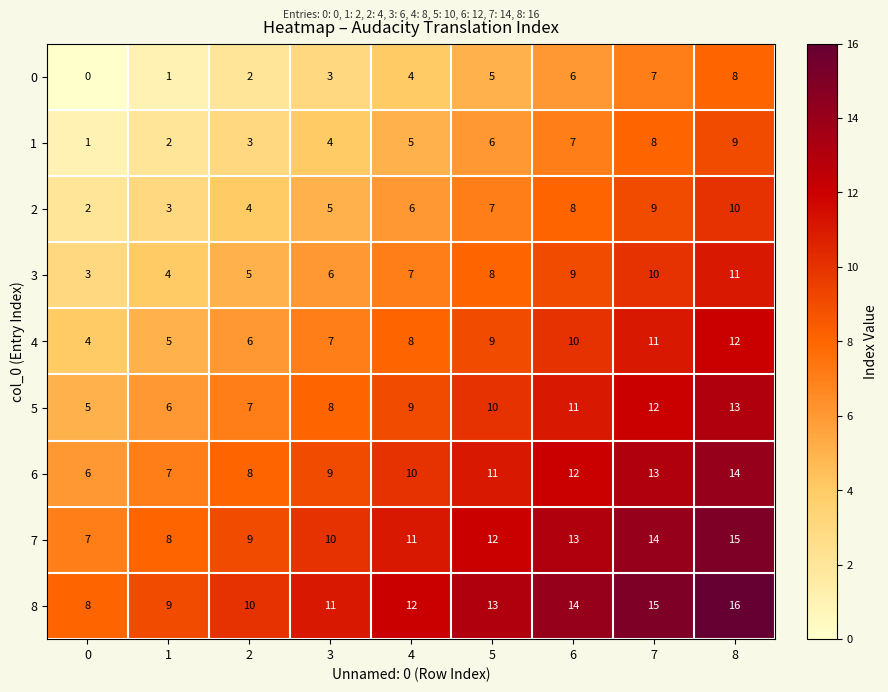

What is the spread (max minus min) of values at 2?

8